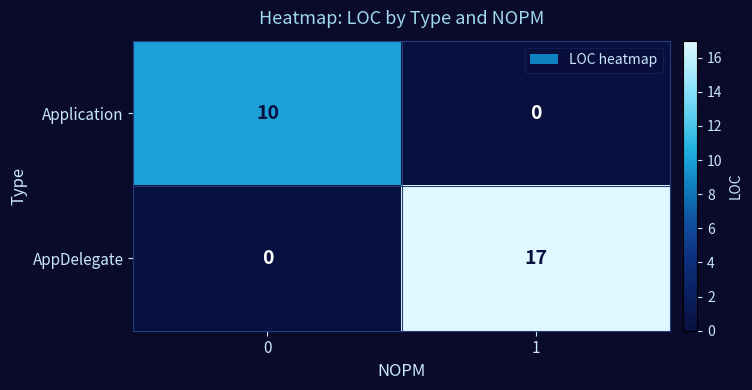

Which series has the largest total across all categories?

AppDelegate